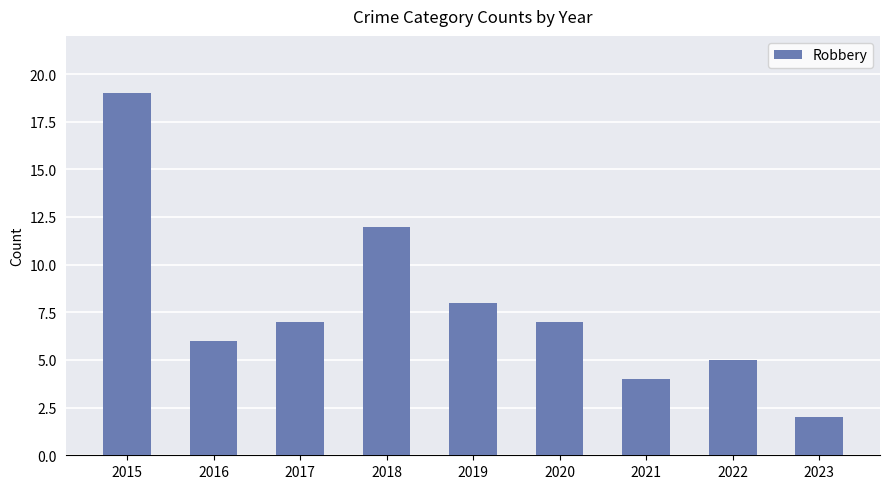

Reading right to left, extract all data points from this chart.

2023=2	2022=5	2021=4	2020=7	2019=8	2018=12	2017=7	2016=6	2015=19